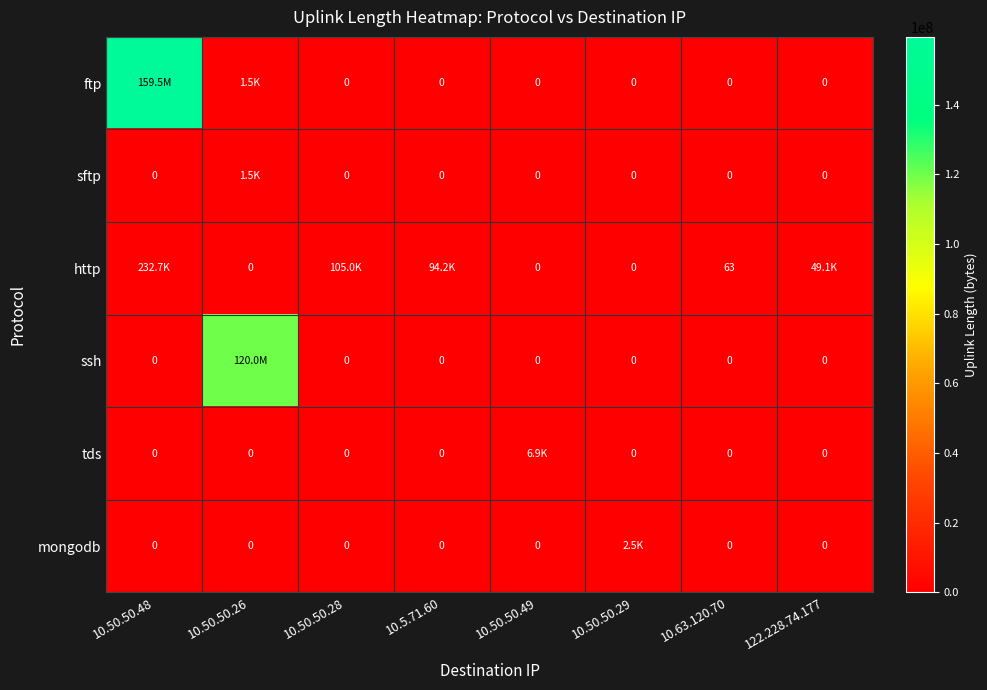

At which category is the sum across all series the highest?

10.50.50.48